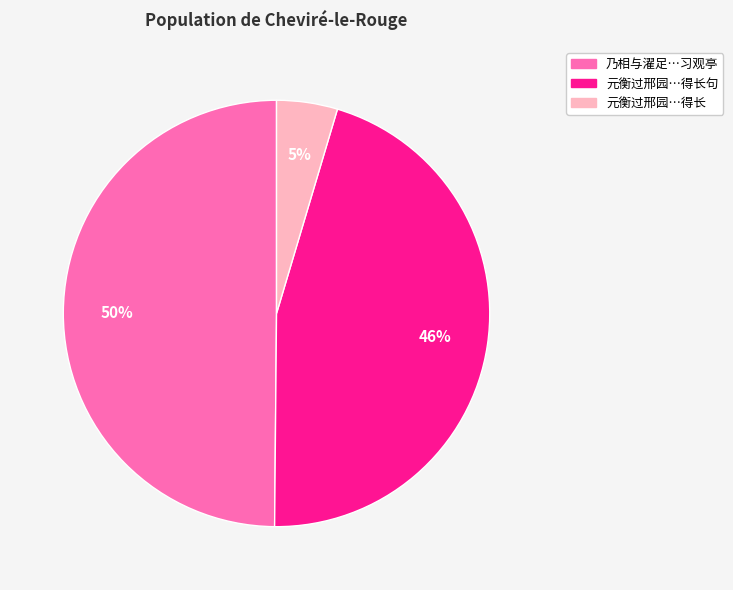

To the nearest percent, what percentage of the pie is 元衡过邢园…得长?

5%